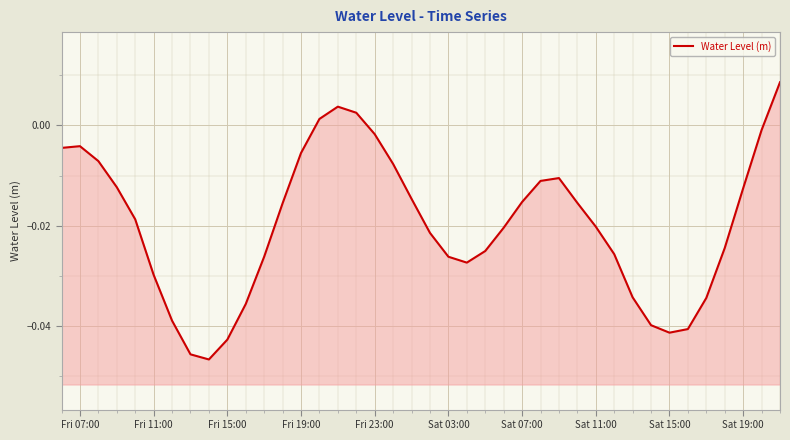

Count the number of categories in the chart.

40